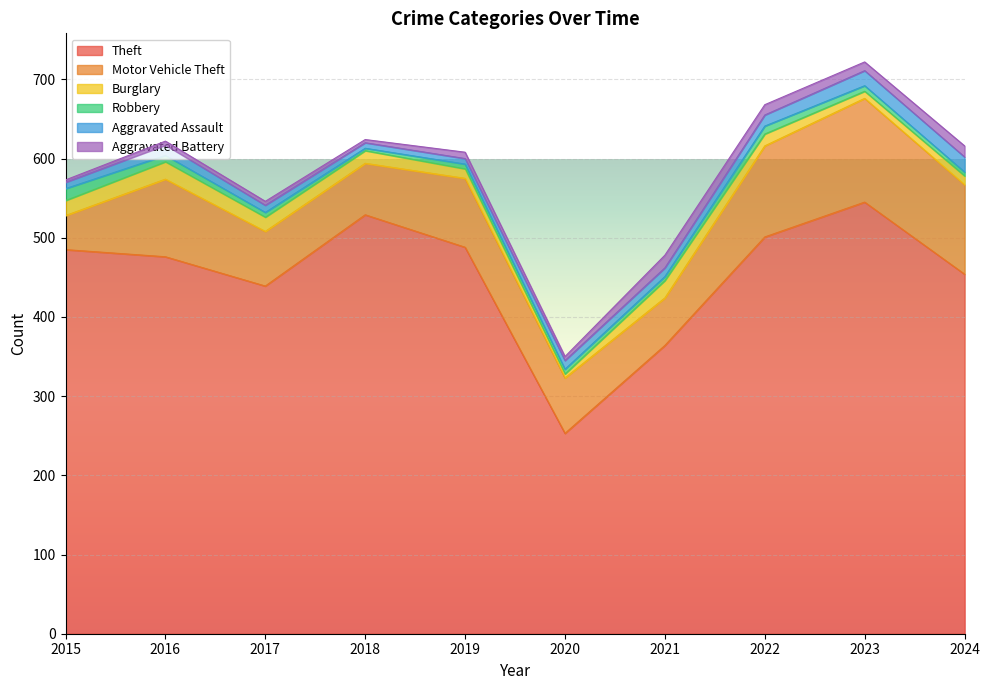

What is the greatest value displayed?

545